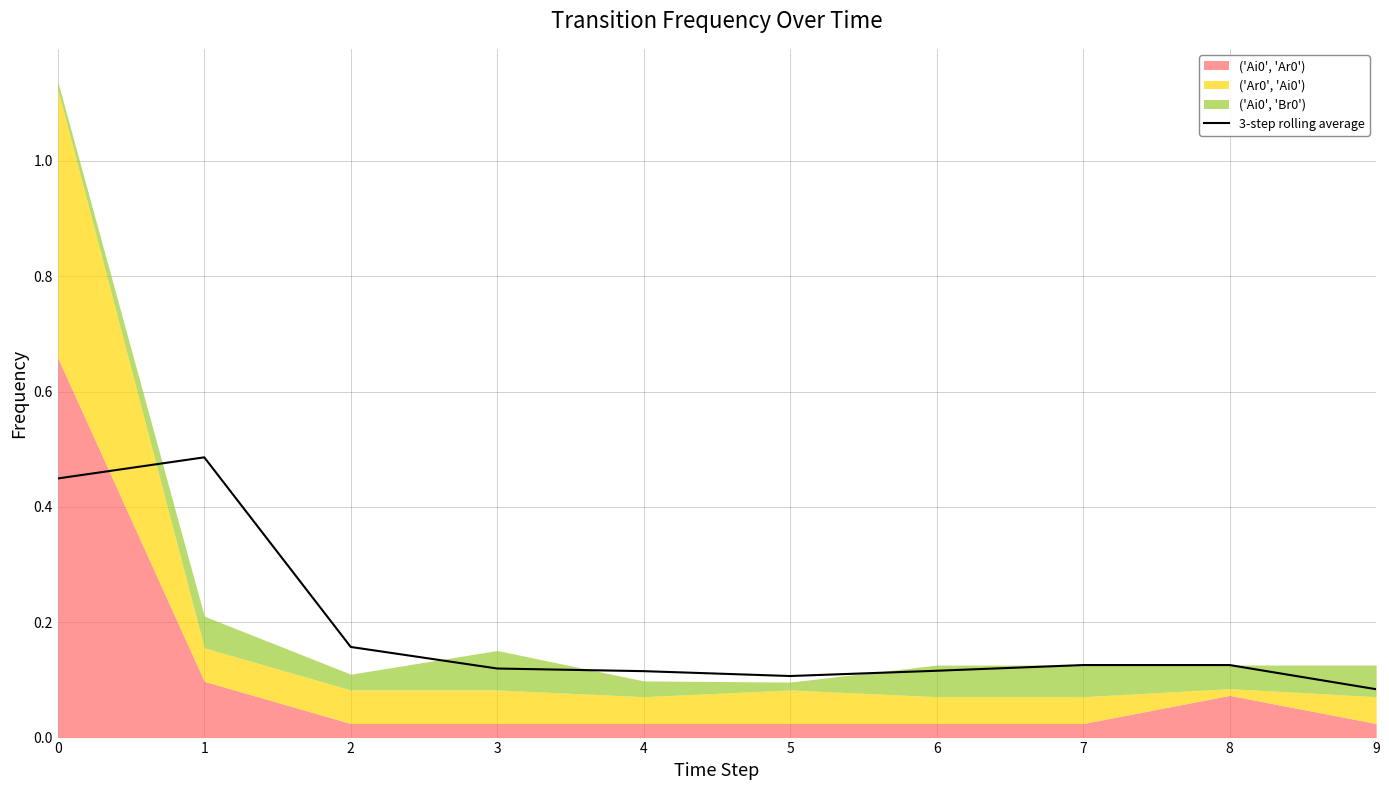

What is the value of the 8th point from the left?

0.1